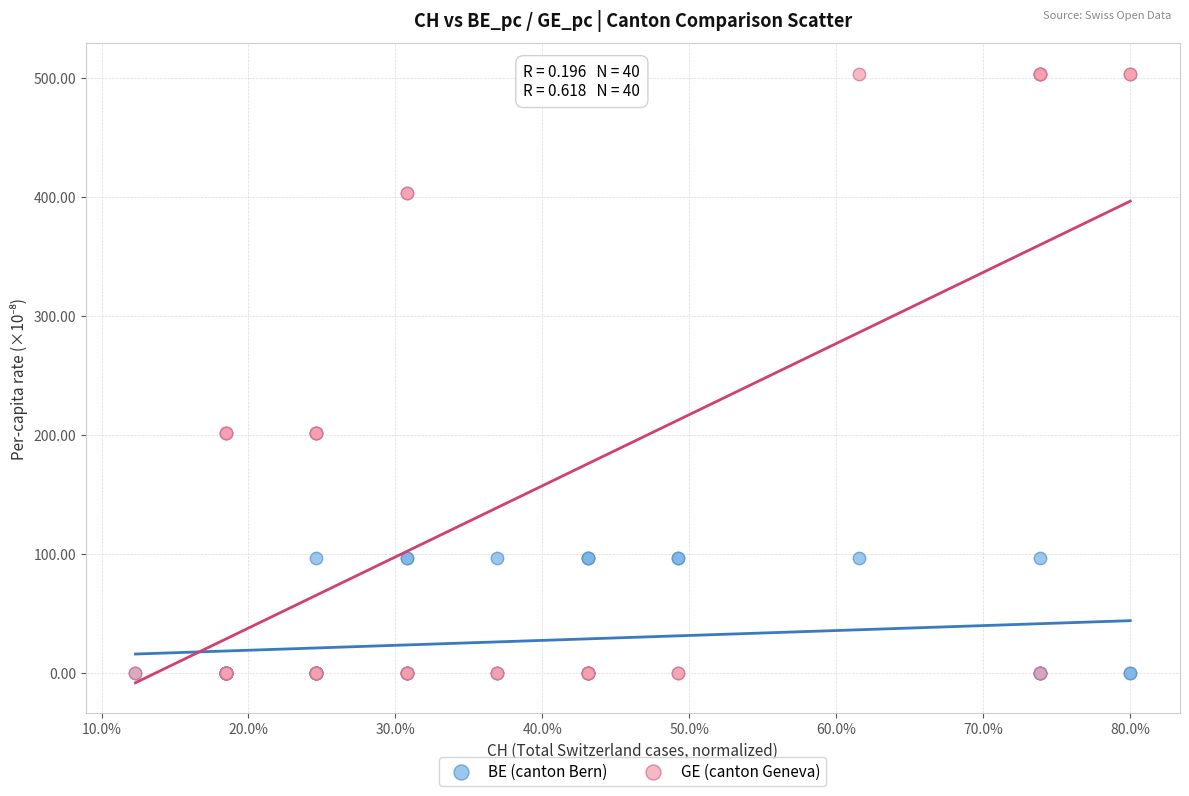

What are all the series names shown in the legend?

BE (canton Bern), GE (canton Geneva)